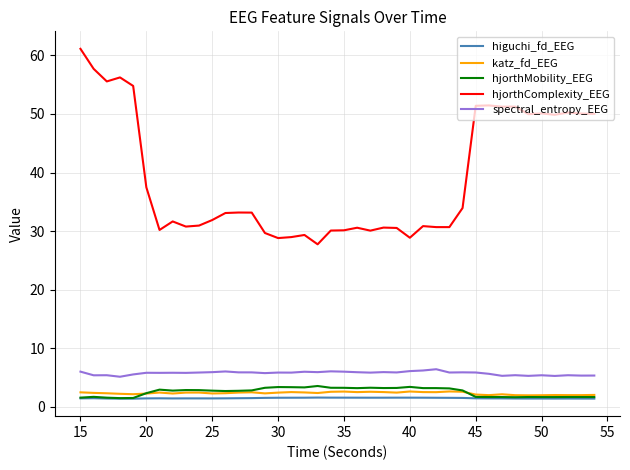

Which series has the widest spread of values?

hjorthComplexity_EEG